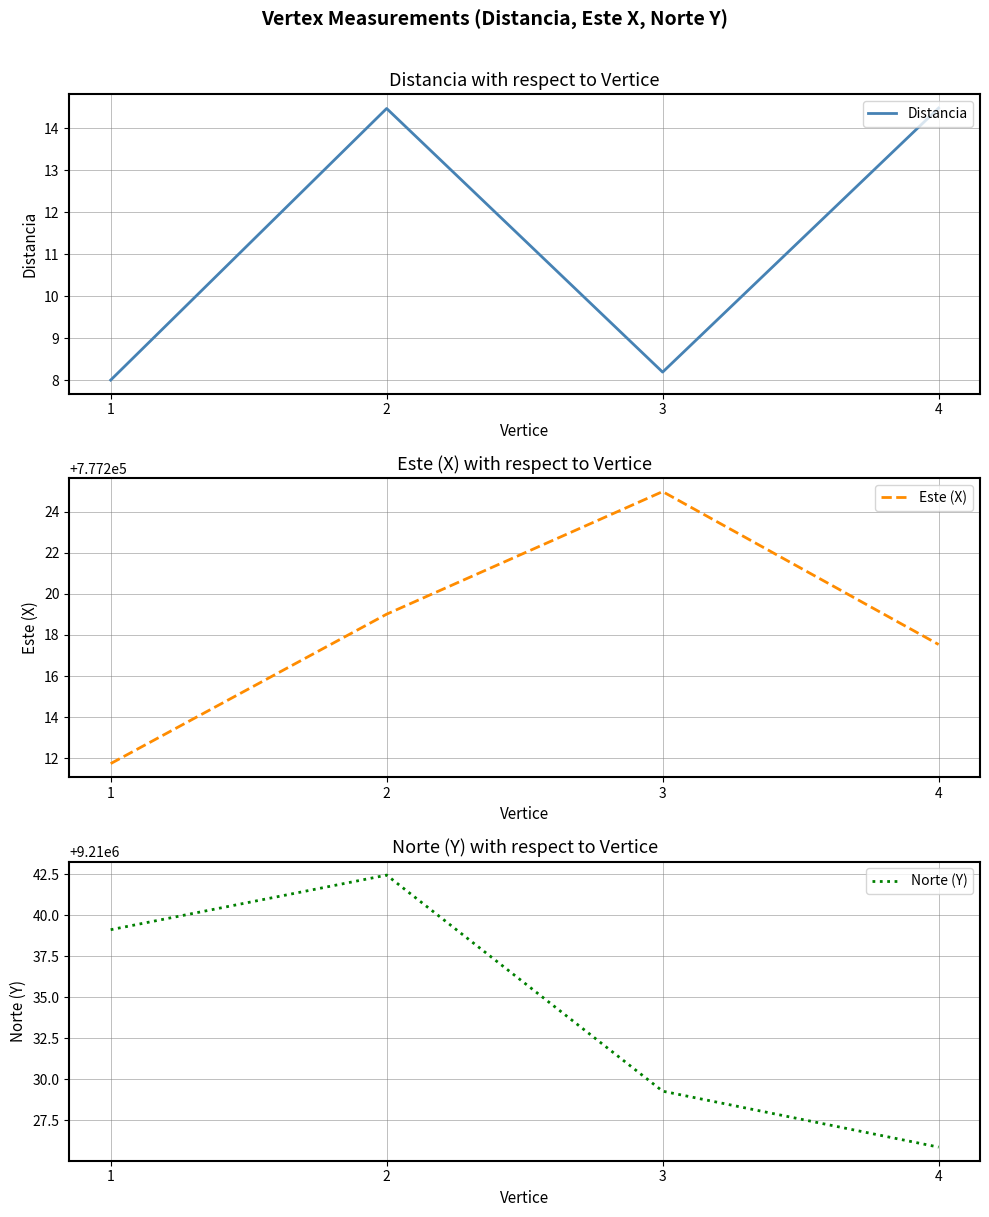

True or false: Distancia and Este (X) intersect in this chart.

False